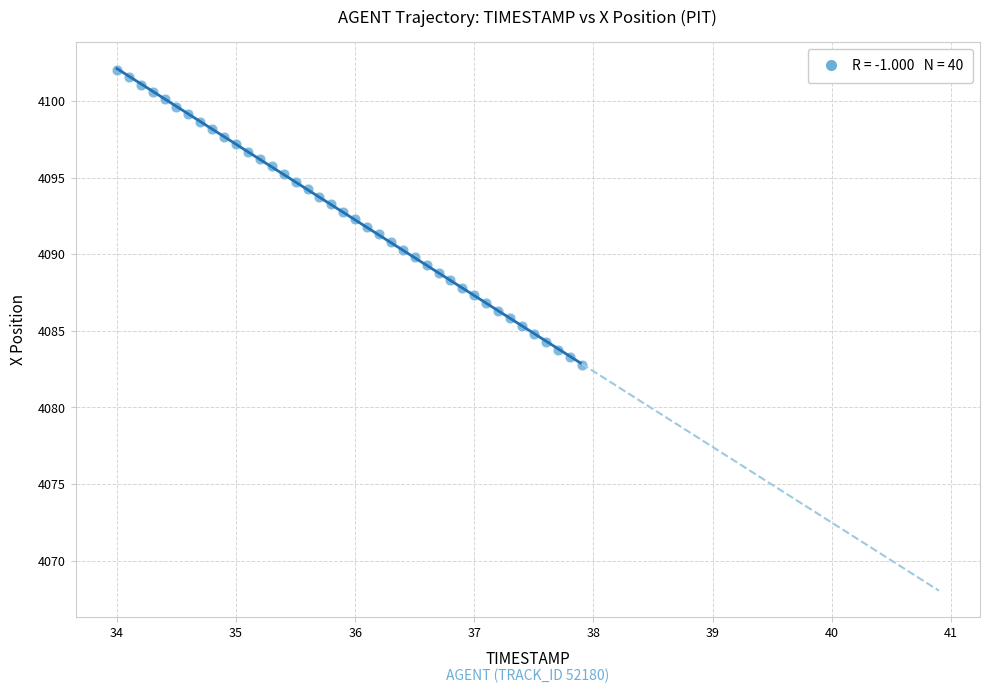

What is the range of X values (max minus min)?

3.9